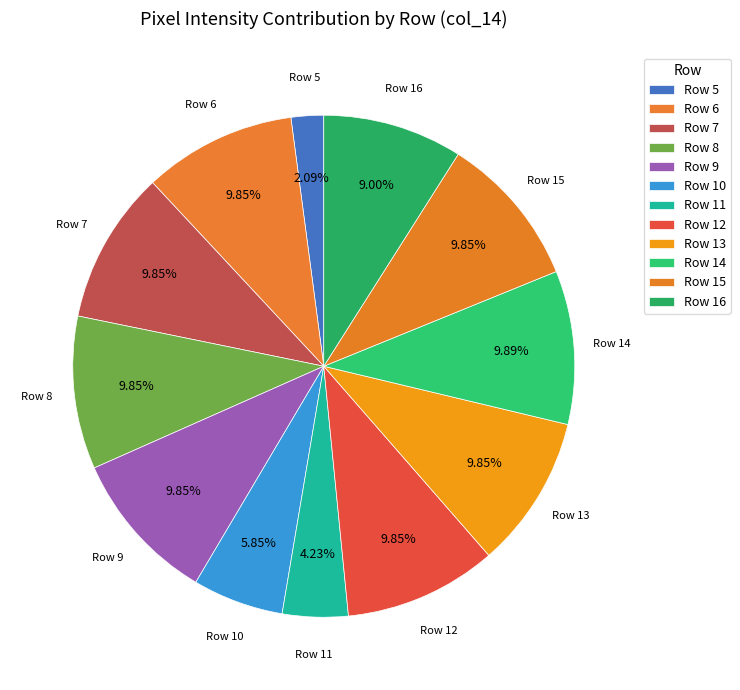

To the nearest percent, what portion does Row 6 represent?

10%